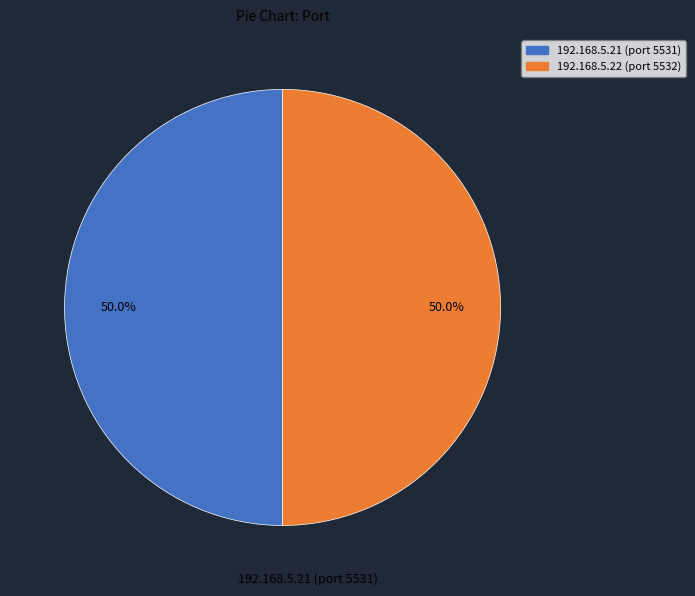

True or false: 192.168.5.21 accounts for 50% of the total.

True